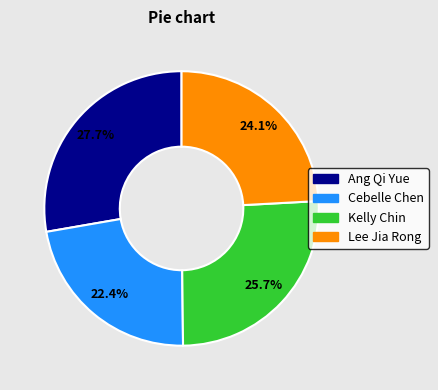

To the nearest percent, what is the difference between the largest and smallest slice percentages?

5%